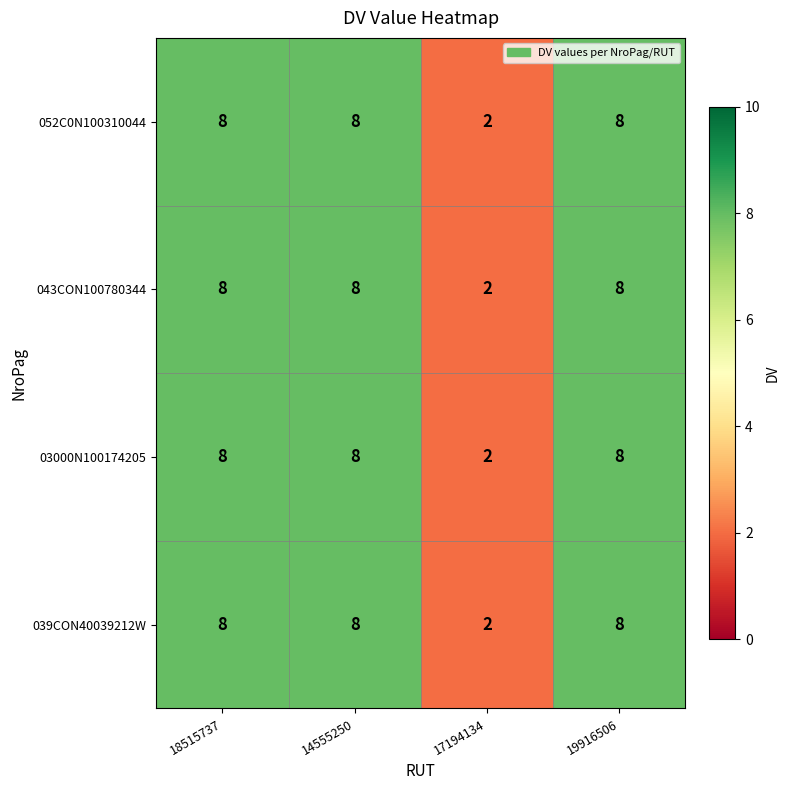

What is the difference between the second highest and minimum values in the 039CON40039212W series?

6